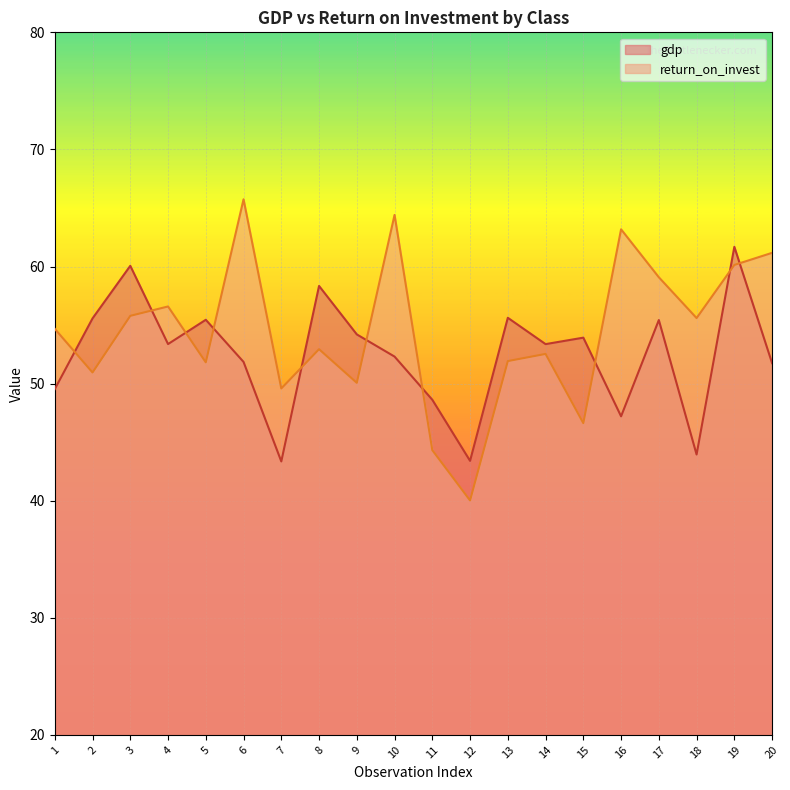

What is the average value of the return_on_invest series?

54.4